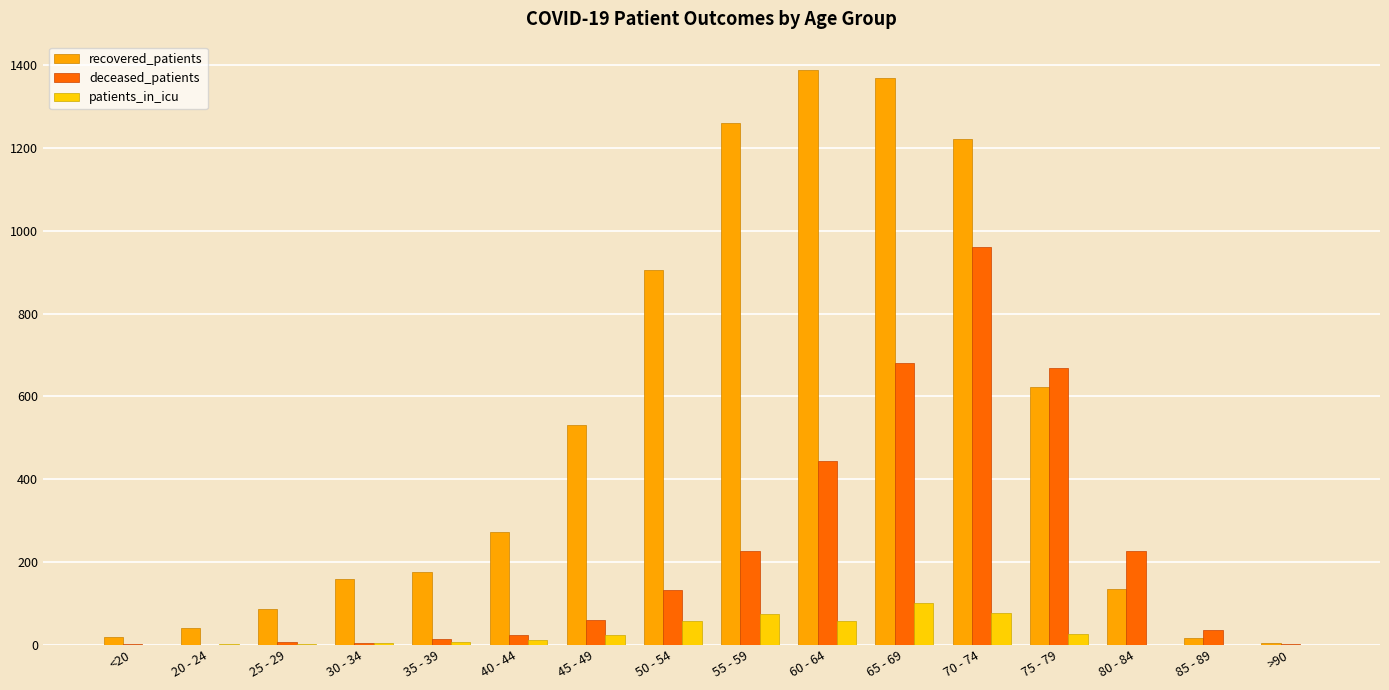

The recovered_patients series shows 651 at 70 - 74. True or false?

False